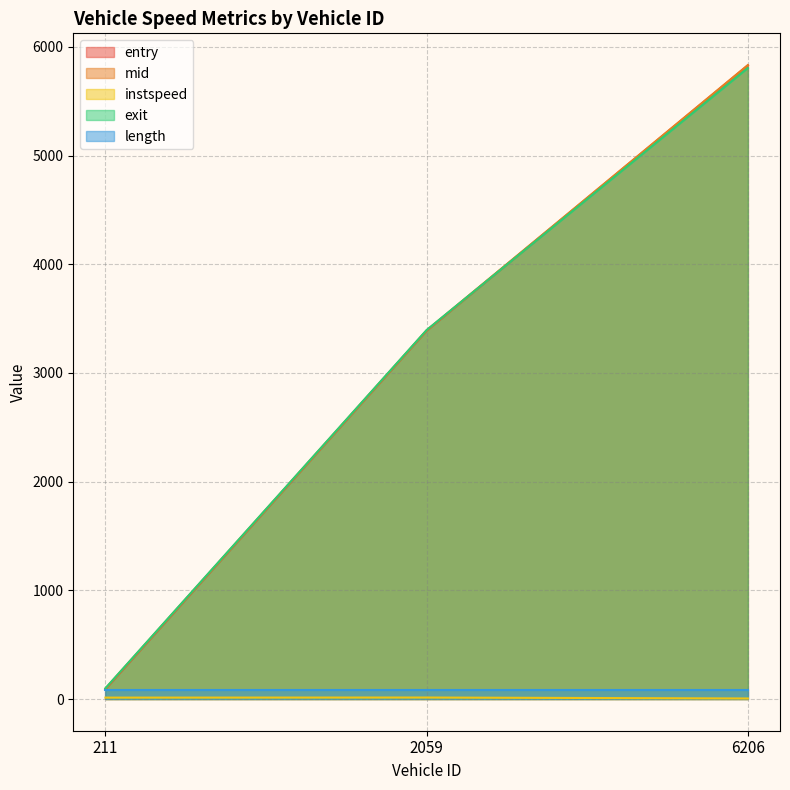

At which label does instspeed reach its minimum?

6206